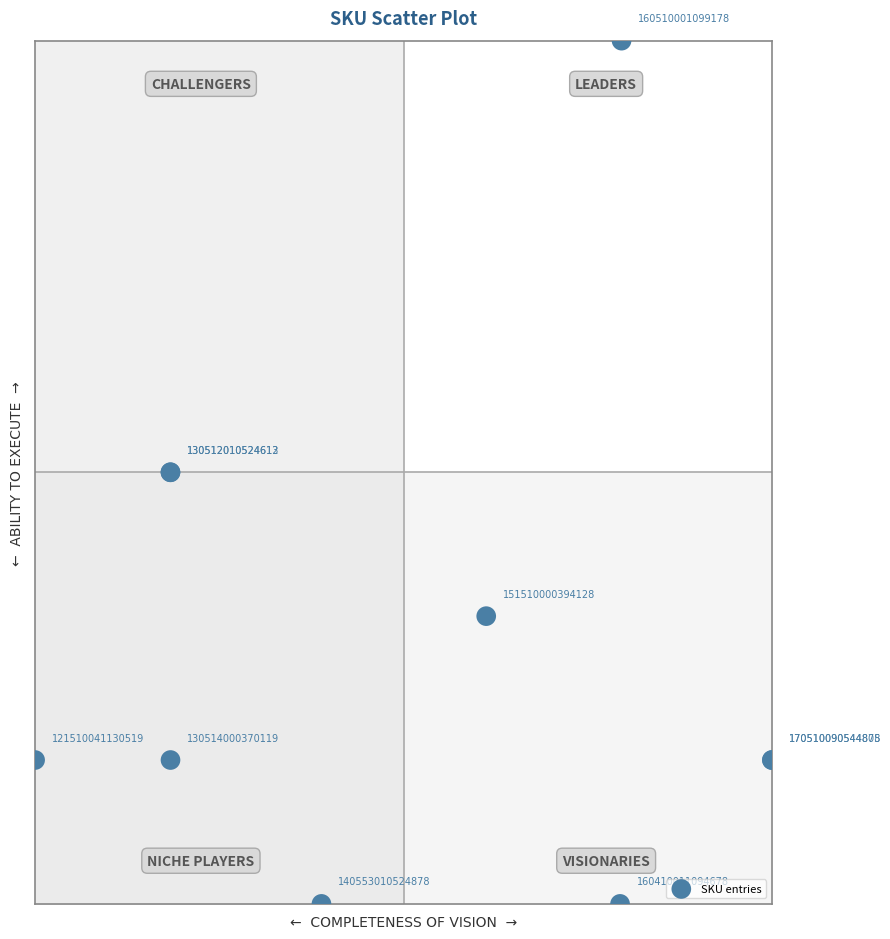

What Y value in the scatter plot is closest to 5?

5.0